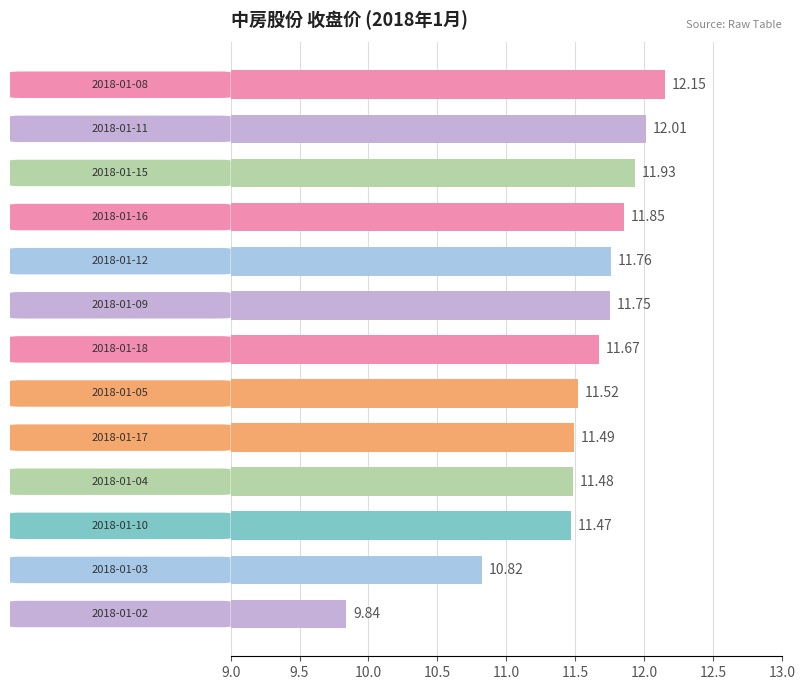

What is the difference between the maximum and minimum values?

2.3